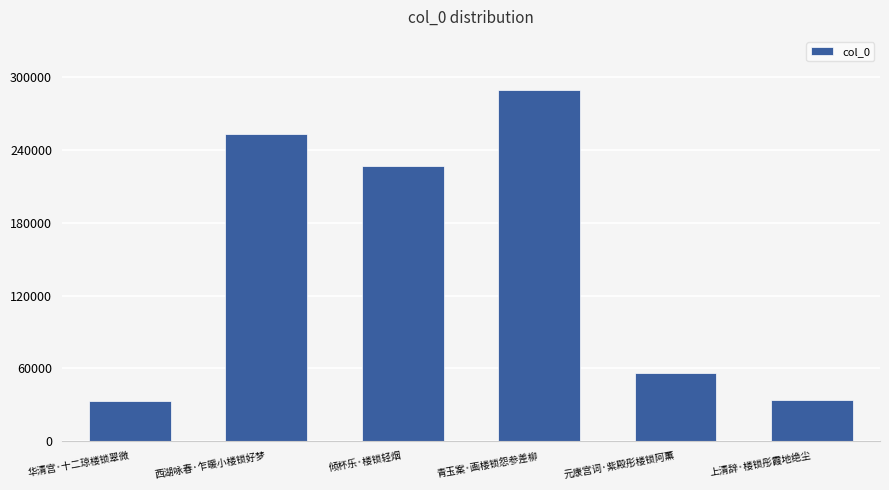

What is the maximum value shown in the chart?

289996